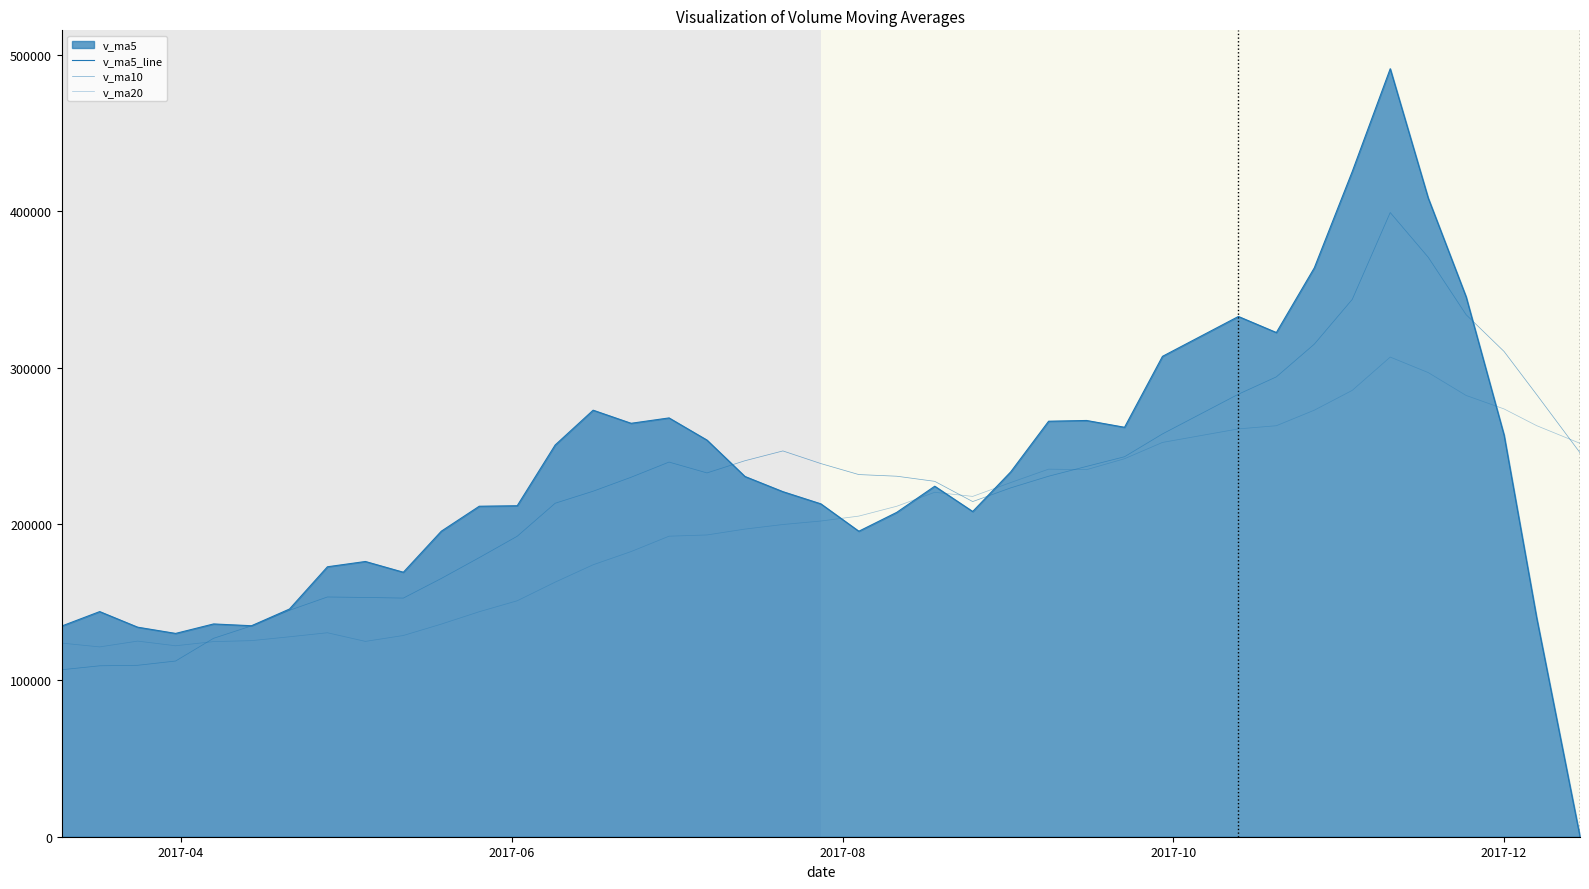

How many series are shown in this chart?

3